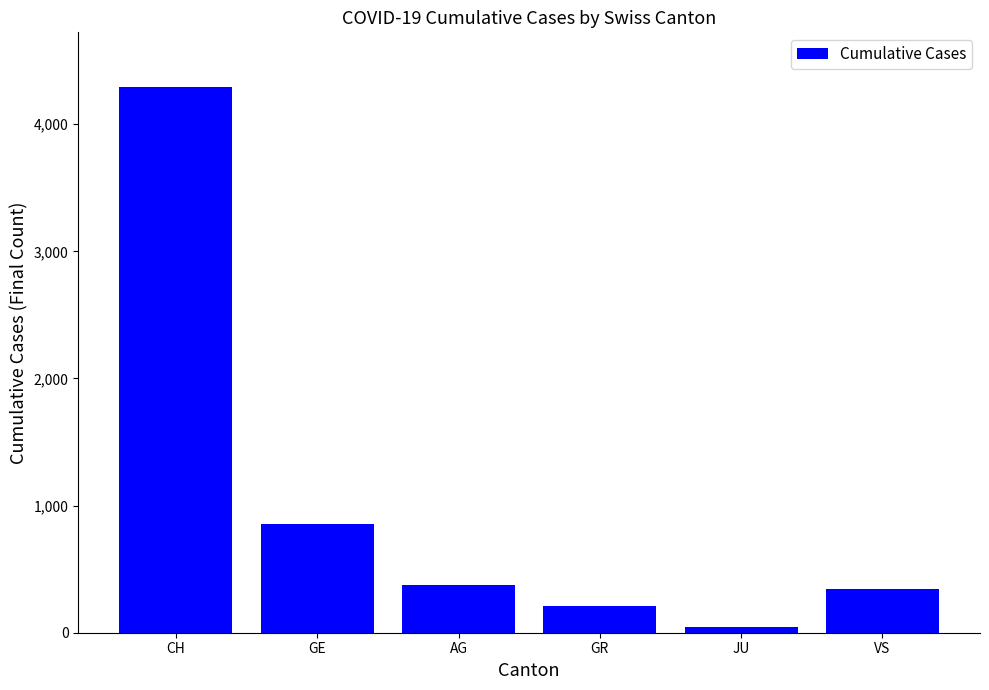

What value does the data have at GR?

214